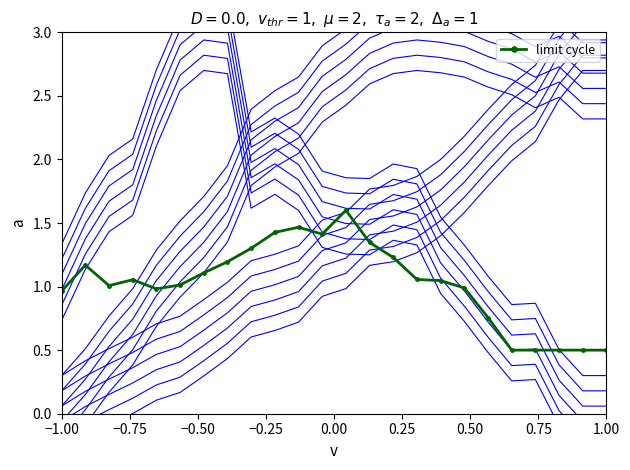

What is the highest value of the limit cycle series?

1.6